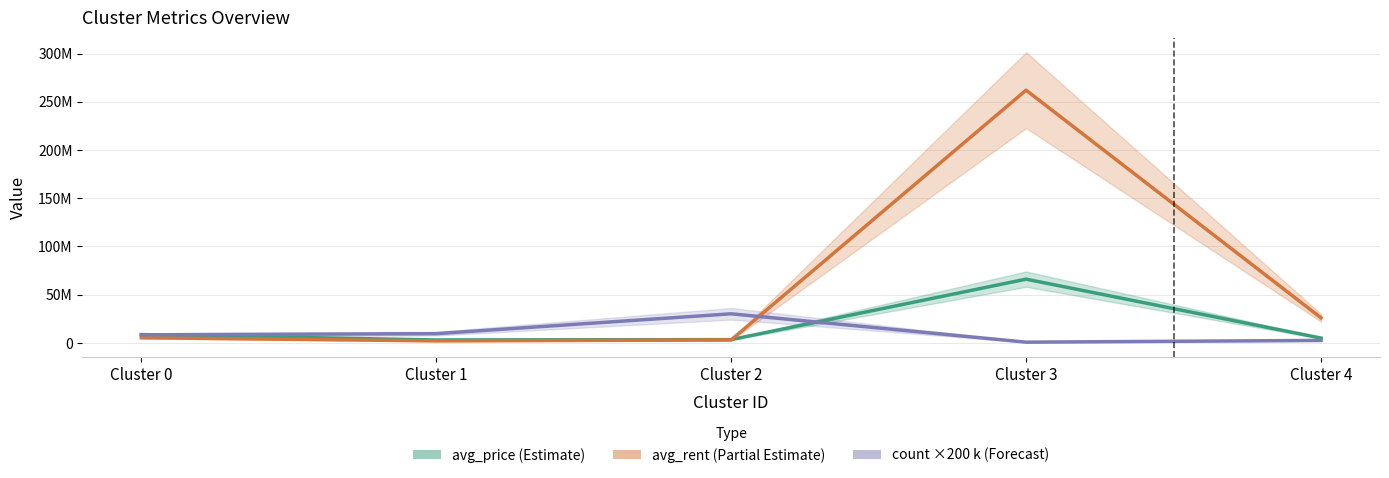

Between Cluster 2 and Cluster 4, which series saw the biggest shift?

count